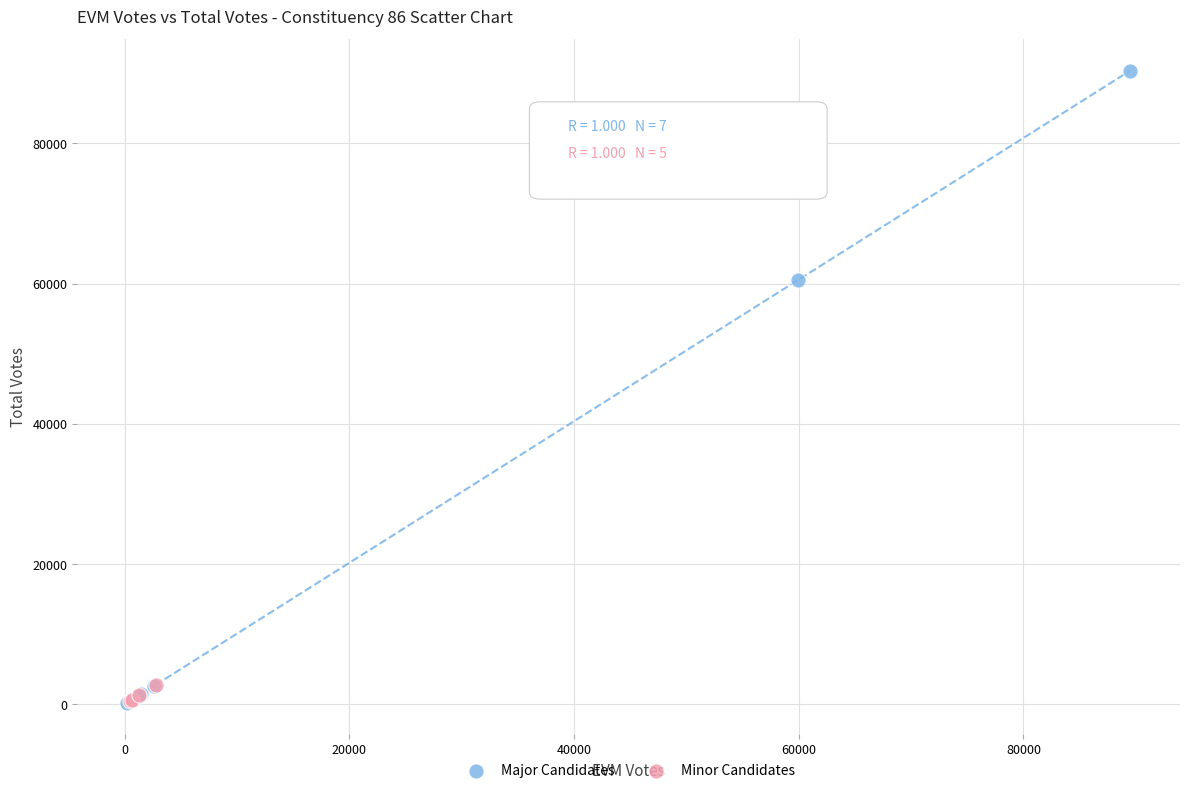

What are all the series names shown in the legend?

Major Candidates, Minor Candidates